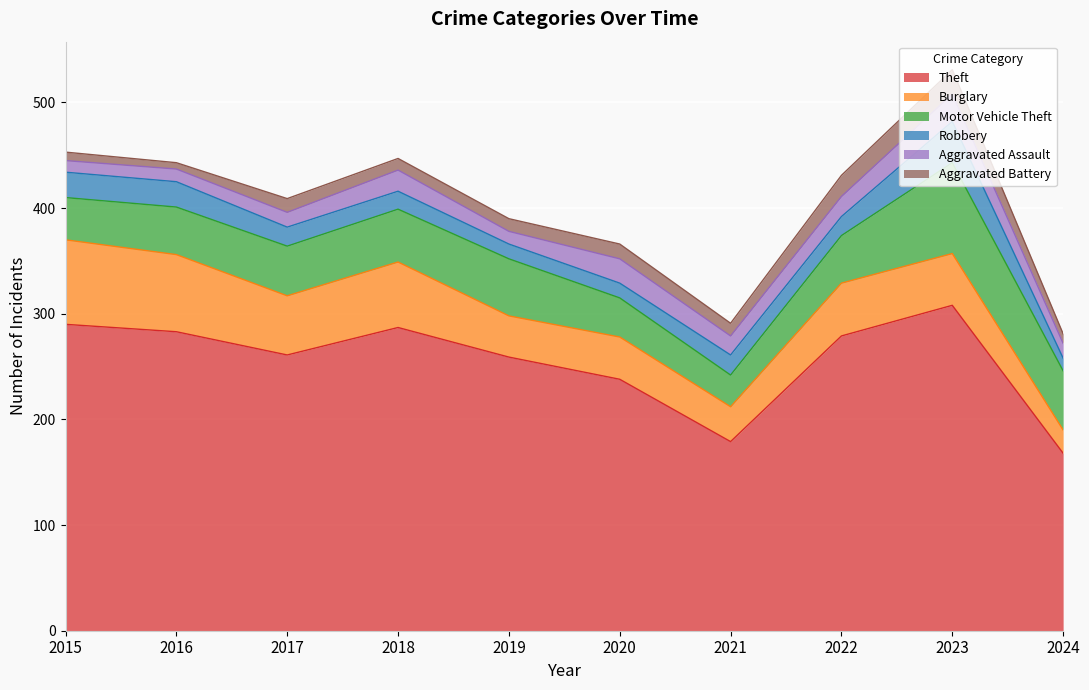

In Motor Vehicle Theft, how many points are higher than both neighbors (excluding endpoints)?

2